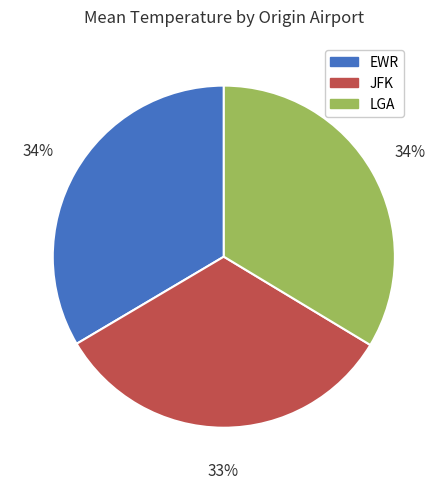

Is there a majority slice in this chart?

No